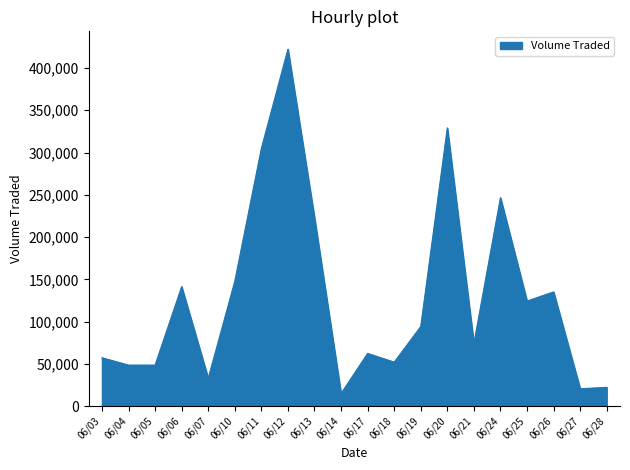

How many lines are shown in the chart?

1